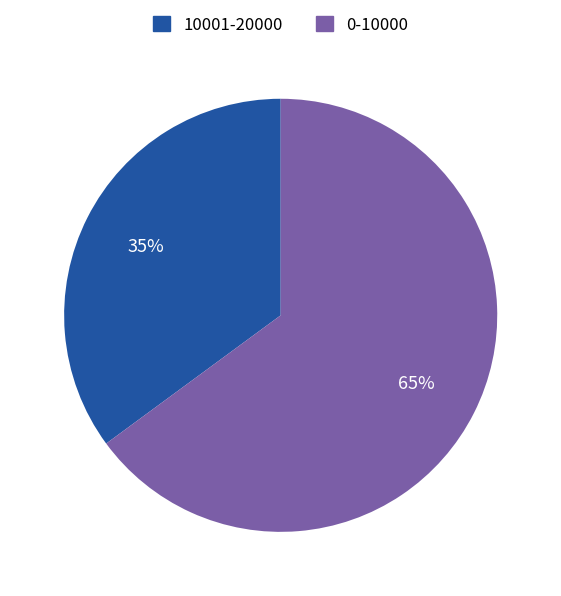

Is the sum of 10001-20000 and 0-10000 greater than half?

Yes